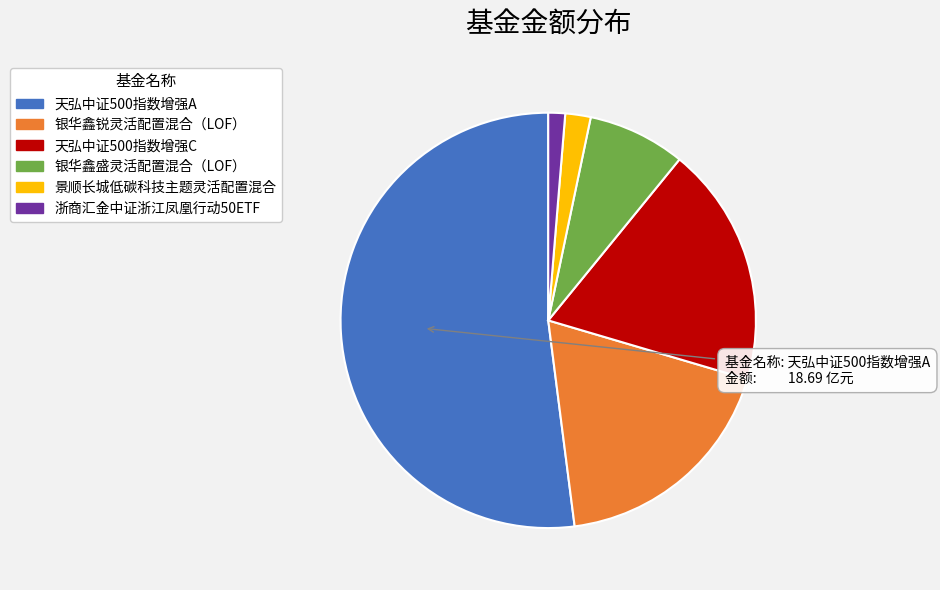

Does 浙商汇金中证浙江凤凰行动50ETF represent more than half of the total?

No